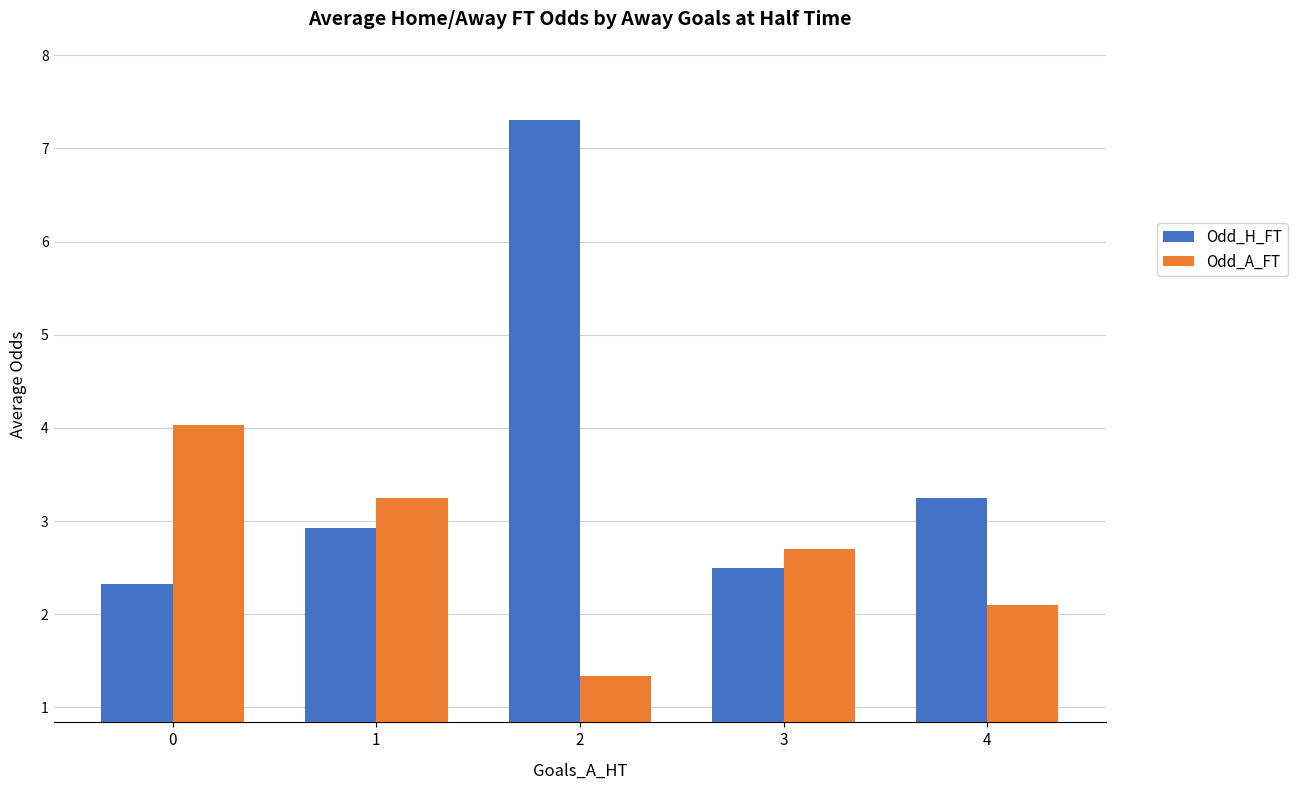

Rank the series by their average value, from highest to lowest.

Odd_H_FT, Odd_A_FT